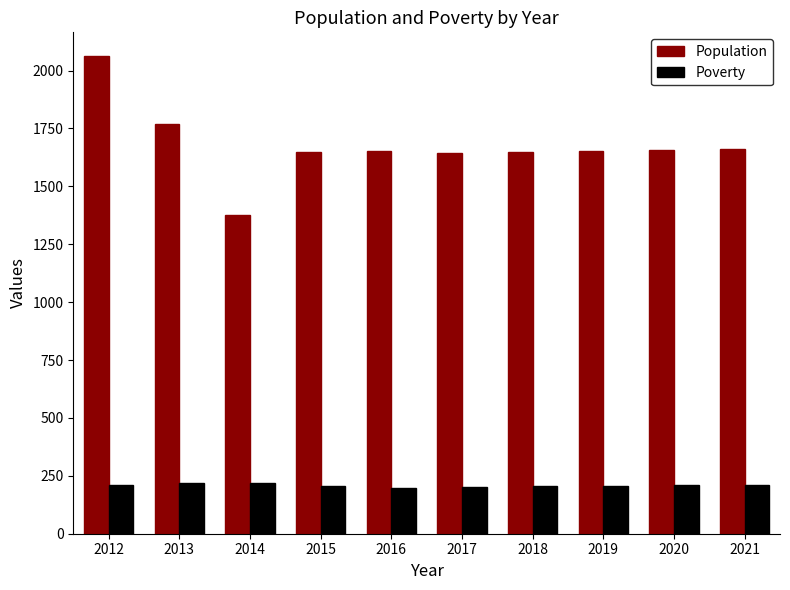

Rank the series at 2018 from lowest to highest value.

Poverty, Population